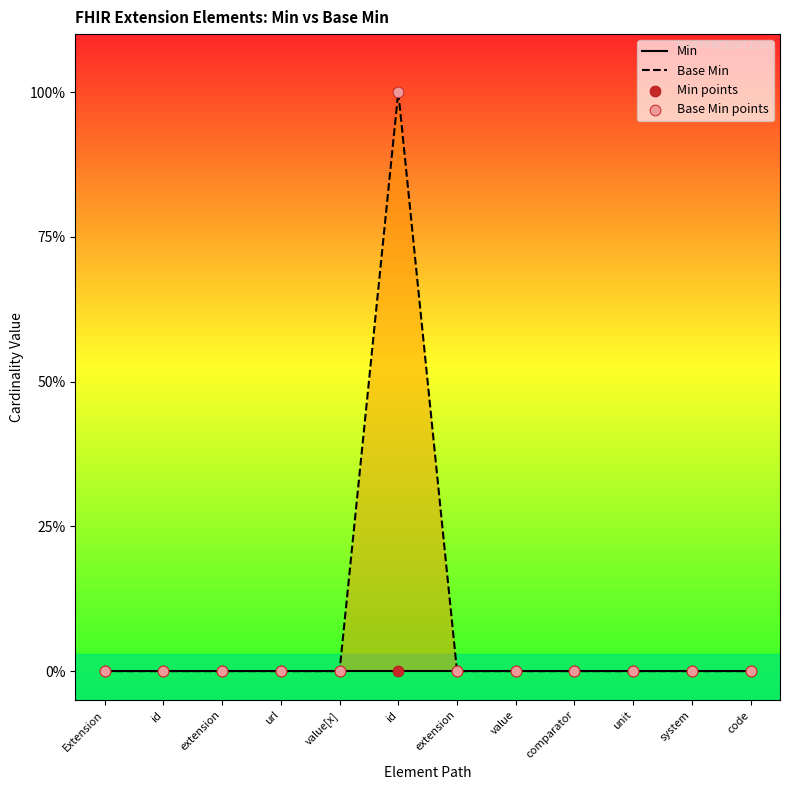

Is the value of Min at code greater than the value of Base Min at id?

No